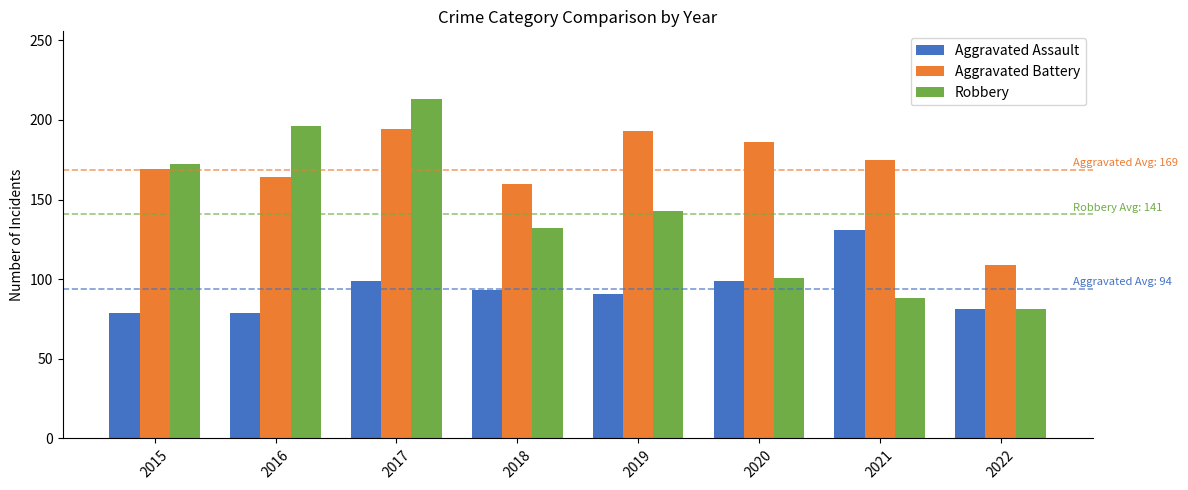

At which label does Aggravated Battery reach its minimum?

2022